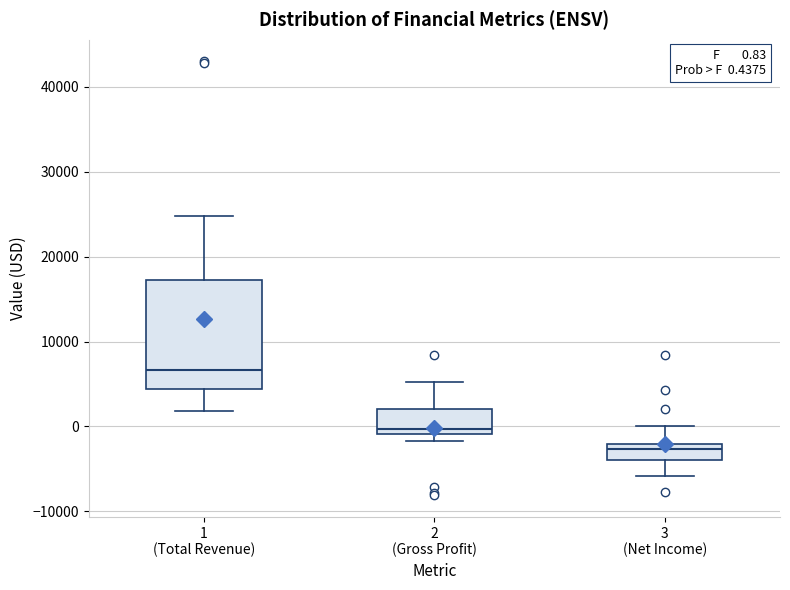

Which box's median line is the highest?

1 (Total Revenue)